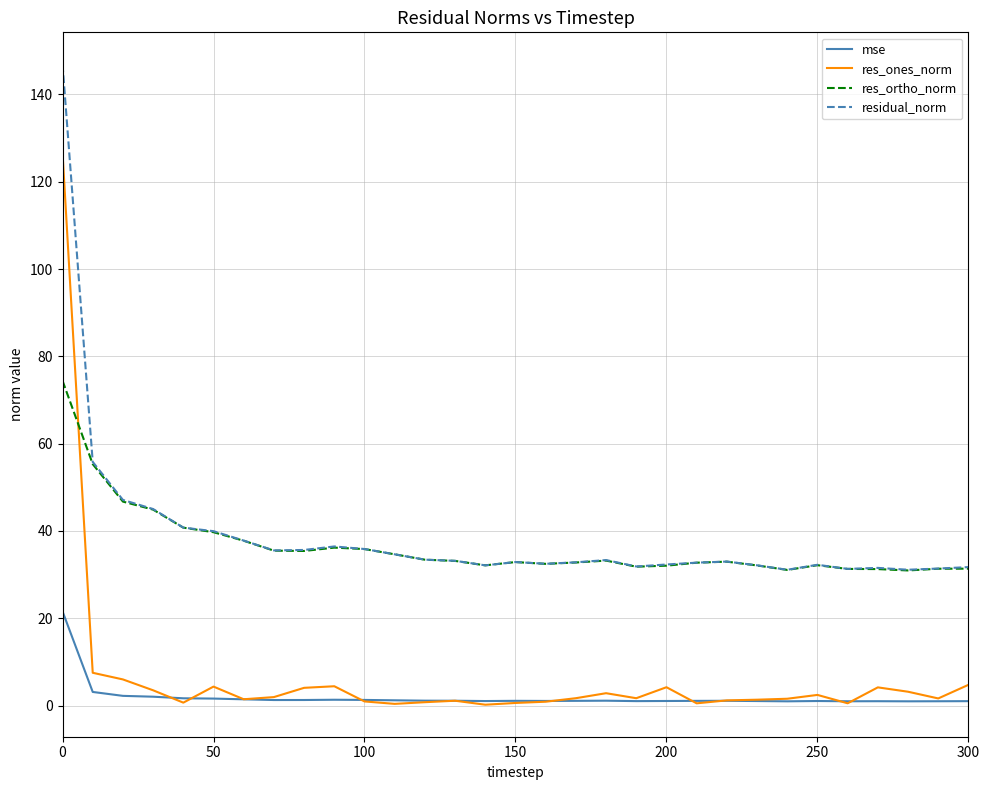

What is the highest value of the mse series?

21.6